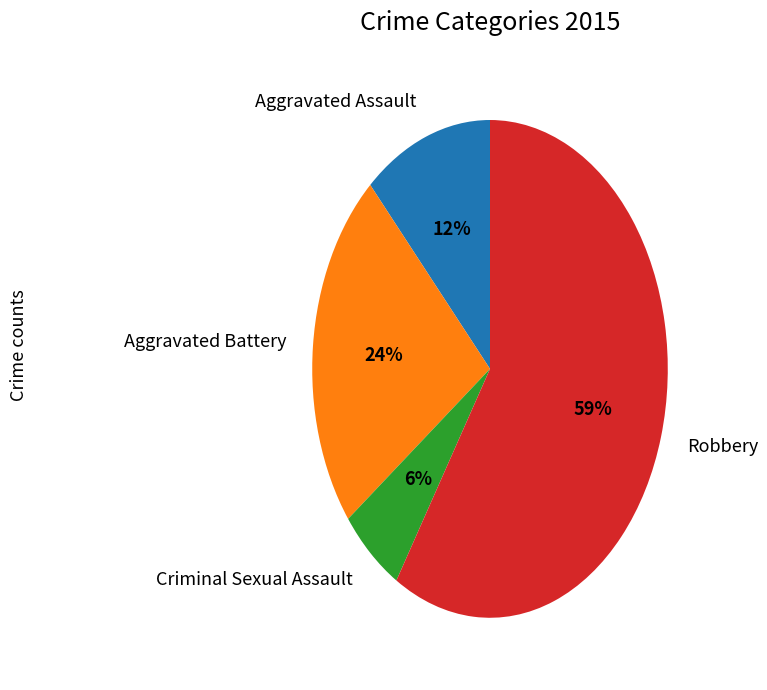

What percentage is the Aggravated Battery slice, to the nearest percent?

24%